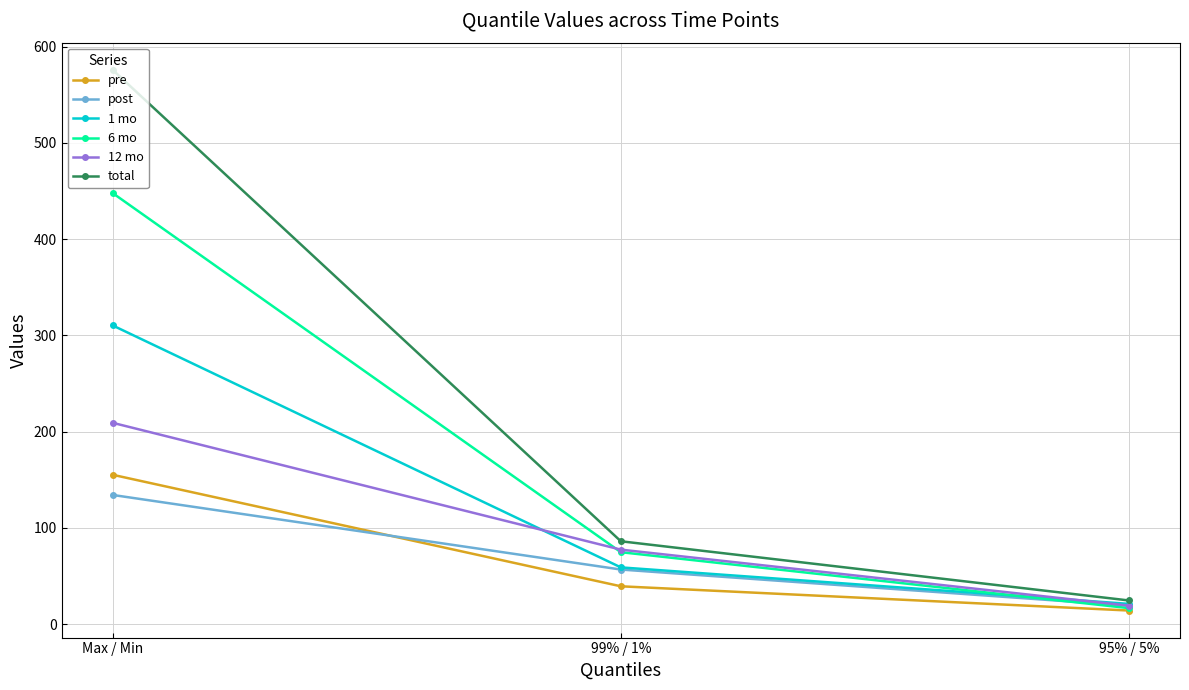

What are all the series names shown in the legend?

pre, post, 1 mo, 6 mo, 12 mo, total